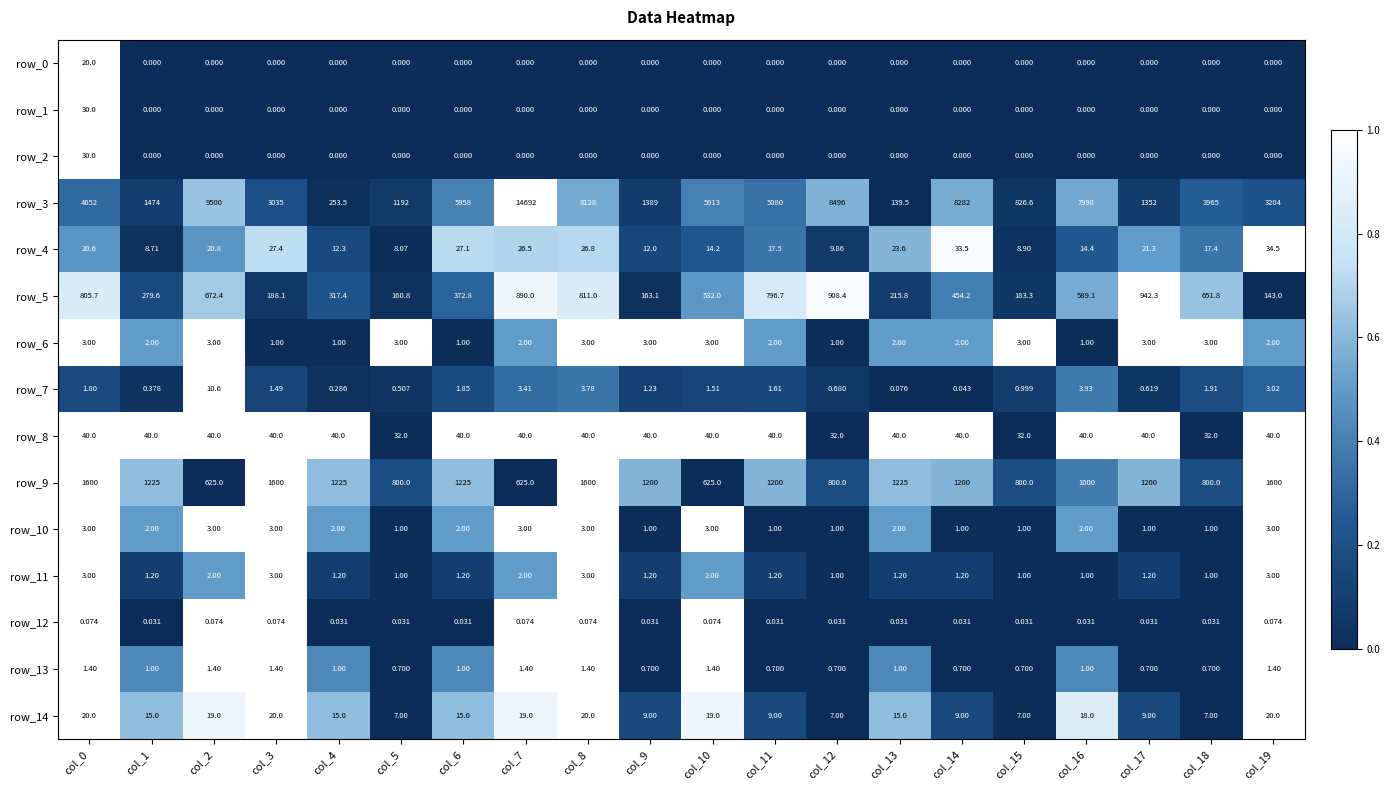

Is the value of row_8 at col_18 greater than the value of row_1 at col_14?

Yes